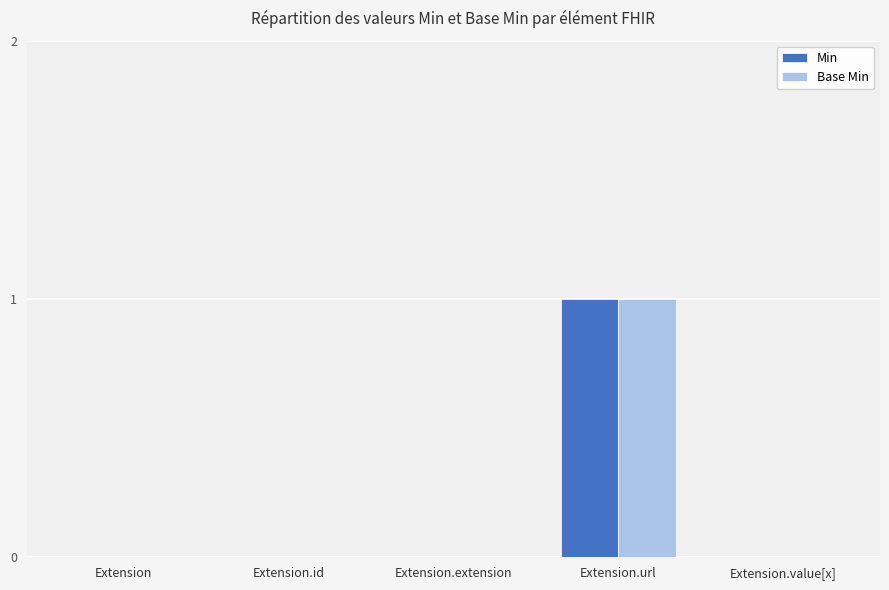

At which category is the sum across all series the highest?

Extension.url